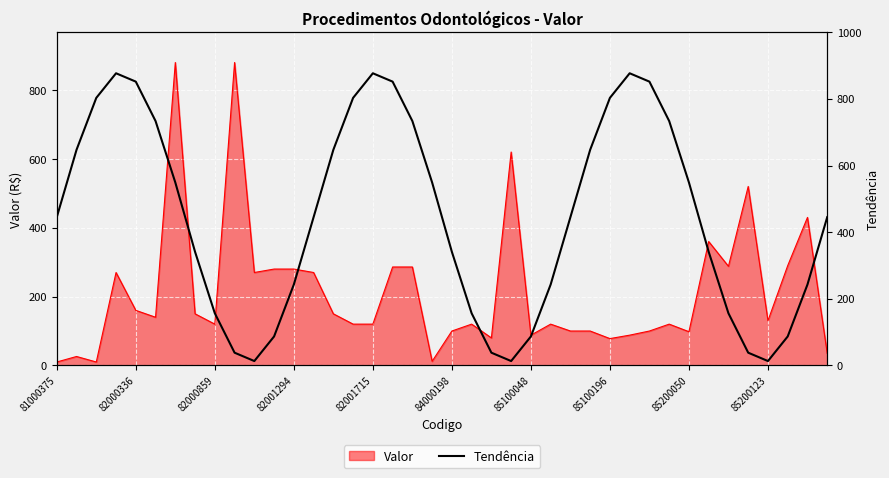

True or false: Valor has a value of 130 at 85200123.

True